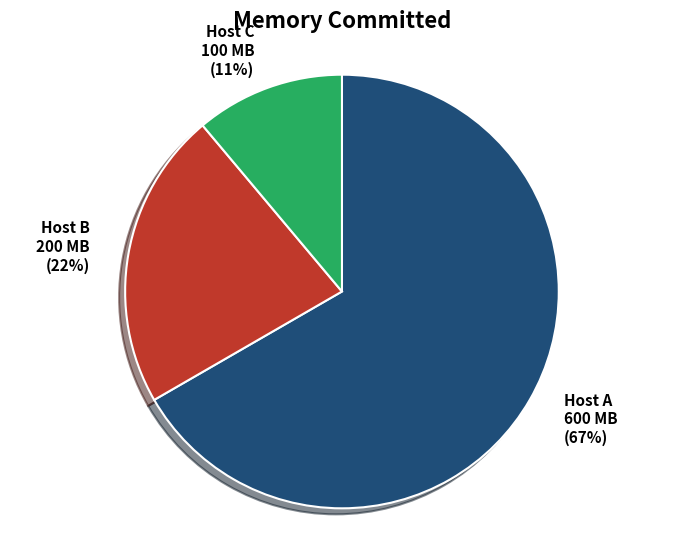

Do Host A and Host B together represent more than half of the pie?

Yes